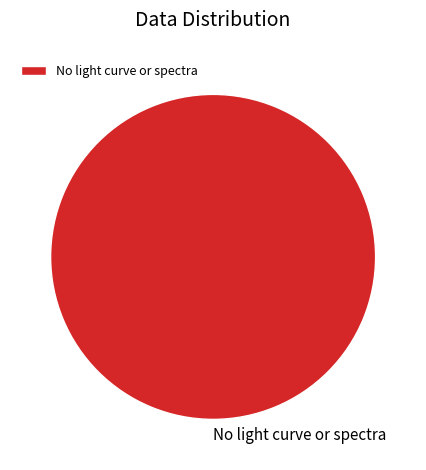

How many segments does this pie chart have?

1